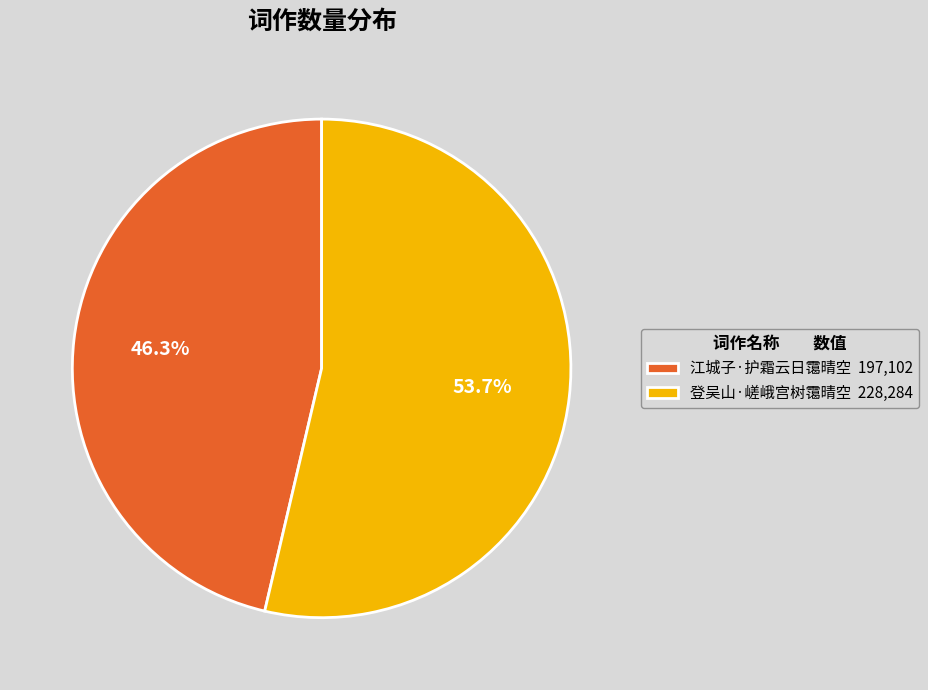

Is it true that 江城子·护霜云日霭晴空 is 40% of the pie?

False